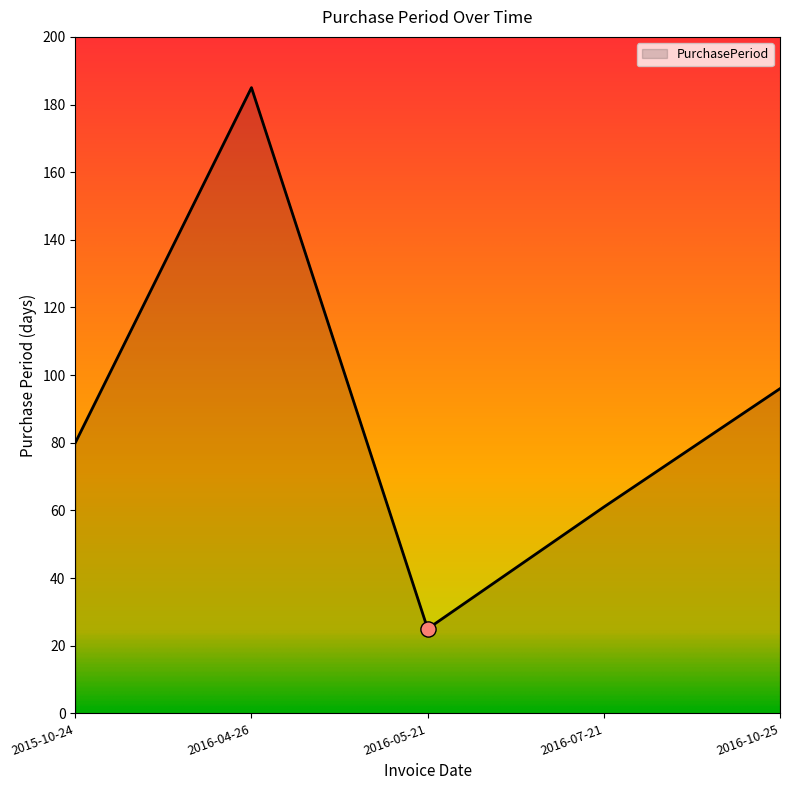

What is the change in value from 2016-07-21 to 2016-10-25?

+35